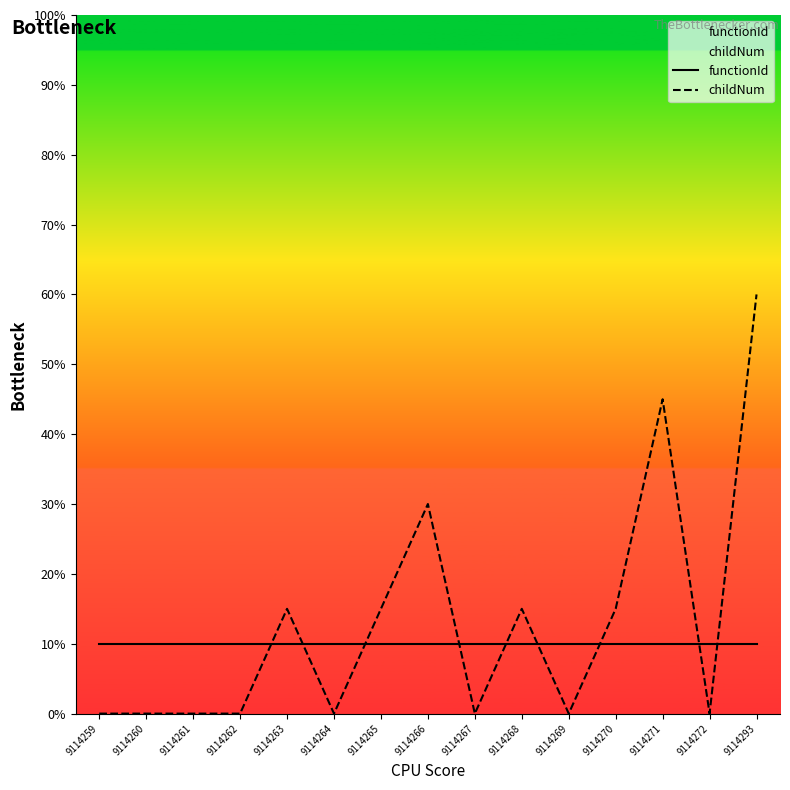

Reading right to left, what are all the values shown in this chart?

functionId: 10.0	10.0	10.0	10.0	10.0	10.0	10.0	10.0	10.0	10.0	10.0	10.0	10.0	10.0	10.0
childNum: 60.0	0.0	45.0	15.0	0.0	15.0	0.0	30.0	15.0	0.0	15.0	0.0	0.0	0.0	0.0